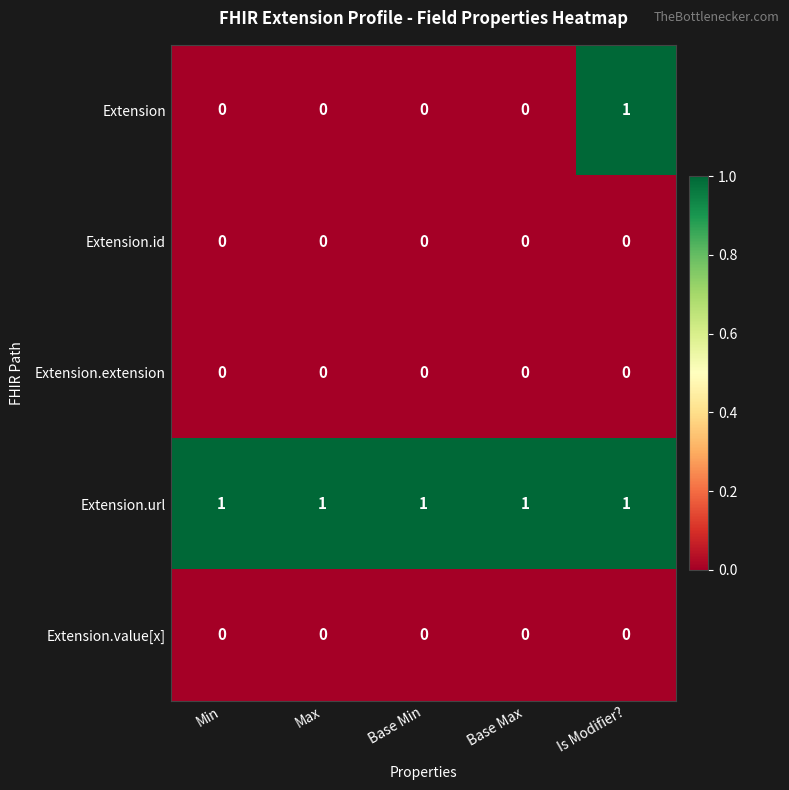

Is it true that Extension.extension equals 0 at Max?

True